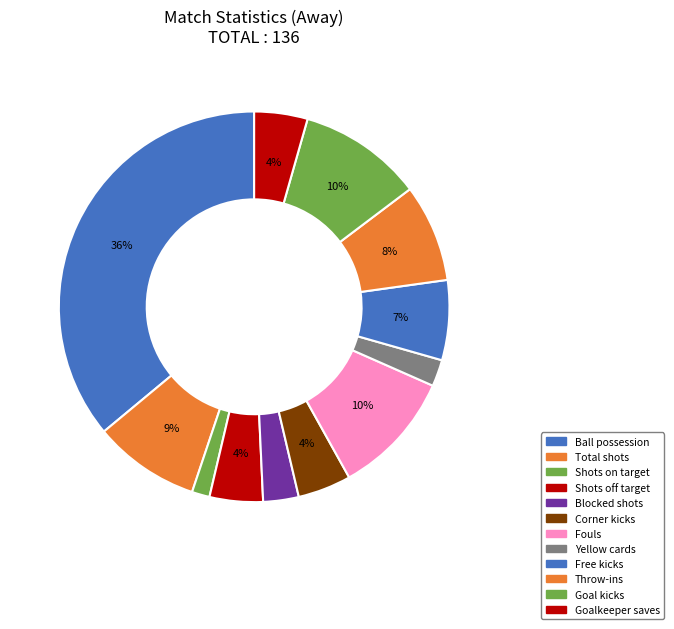

To the nearest percent, what is the difference between the Shots on target and Shots off target slice percentages?

3%